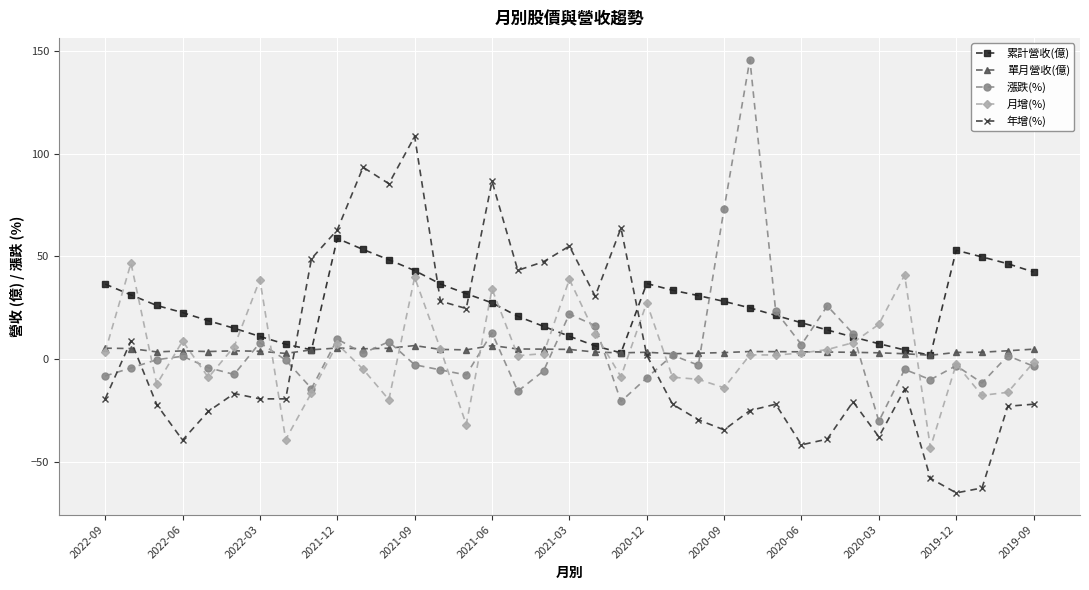

What are all the series names shown in the legend?

累計營收(億), 單月營收(億), 漲跌(%), 月增(%), 年增(%)